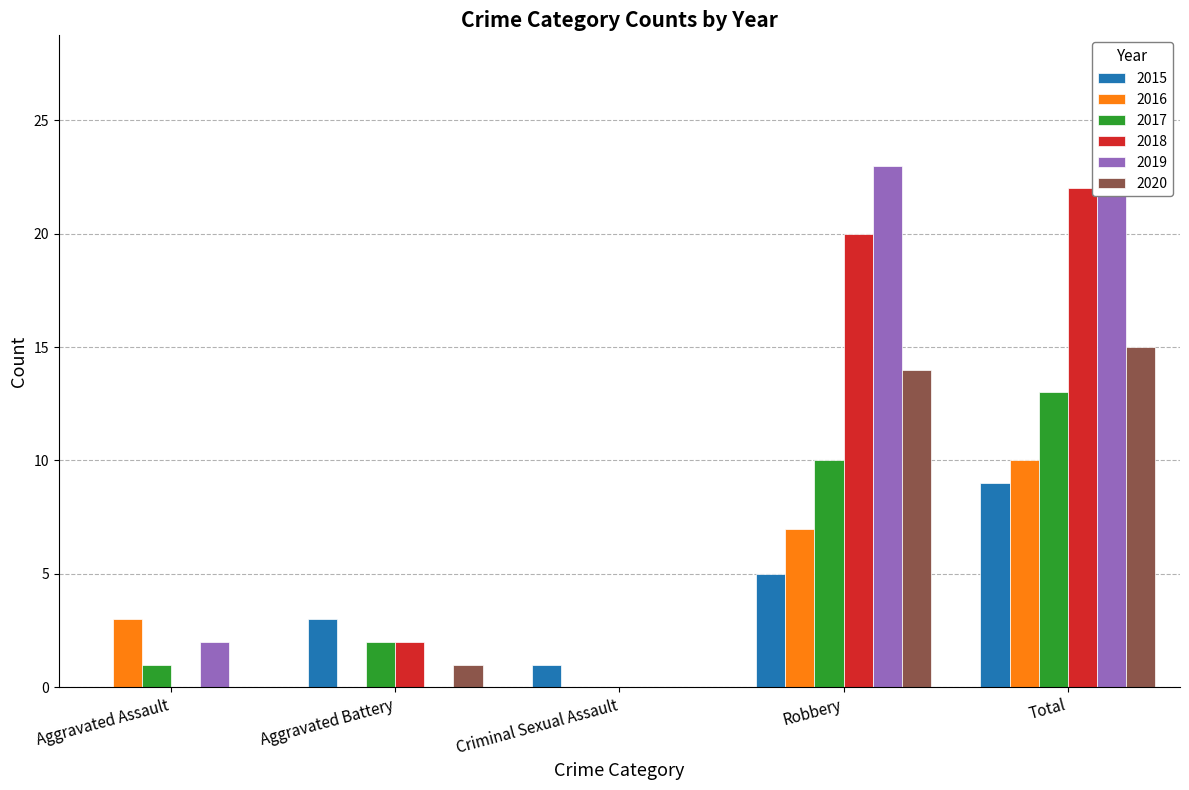

True or false: 2019 has a value of 15 at Total.

False